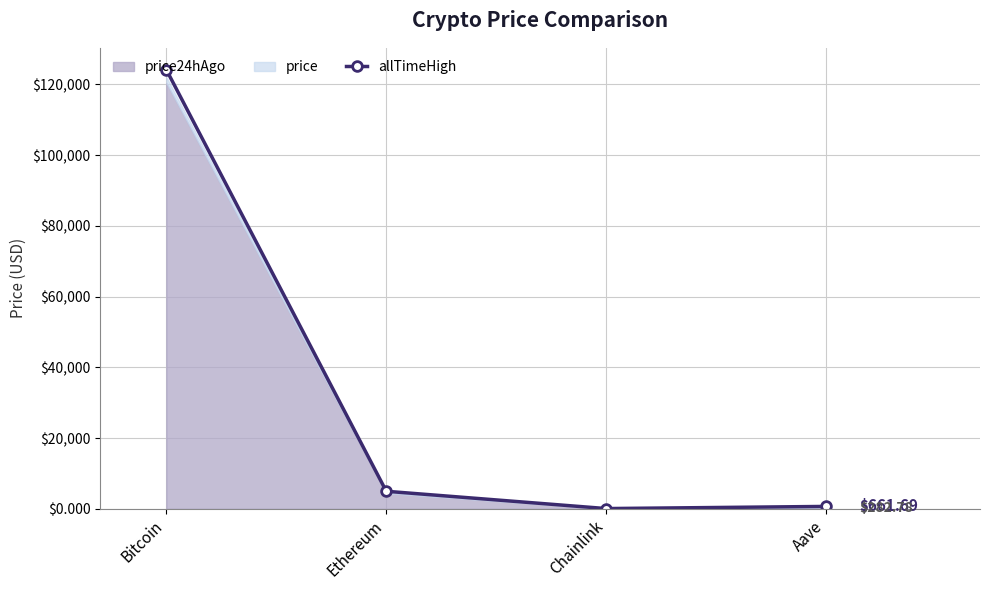

What is the difference between the values at Chainlink and Ethereum?

4893.4